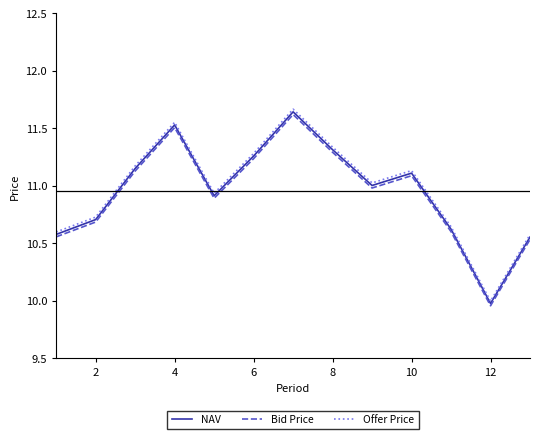

True or false: Bid Price and Offer Price cross at least once.

False